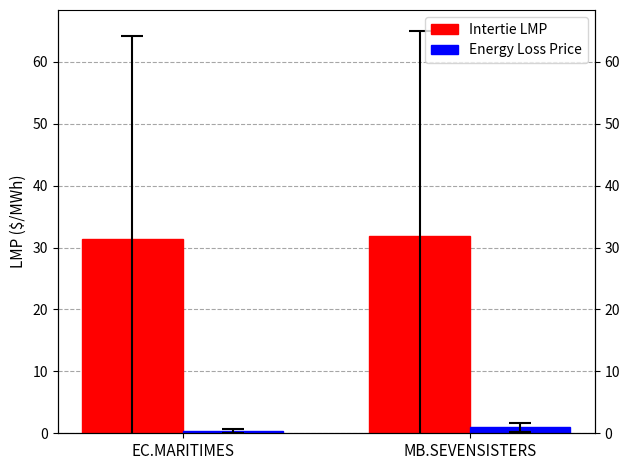

The Intertie LMP series shows 20.2 at EC.MARITIMES. True or false?

False